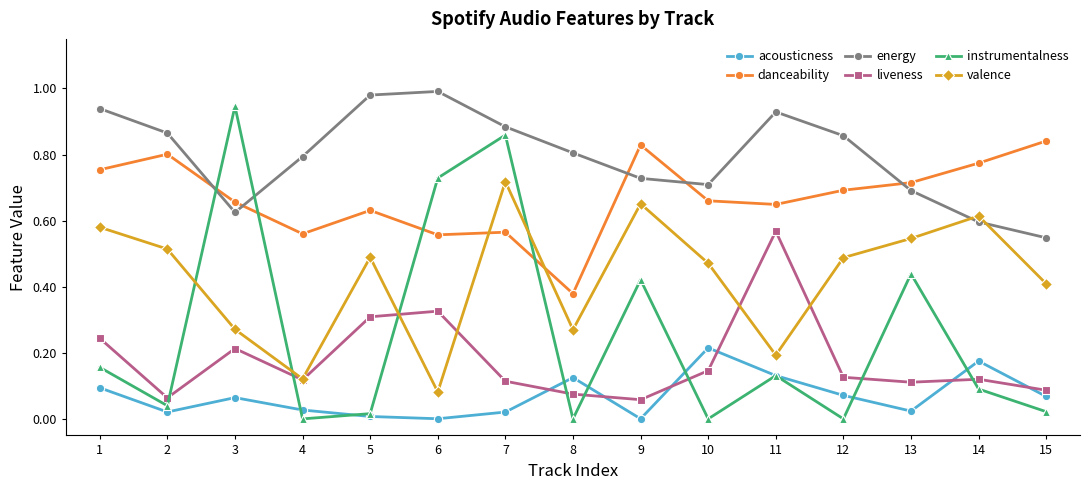

The instrumentalness series shows 0.4 at 13. True or false?

True